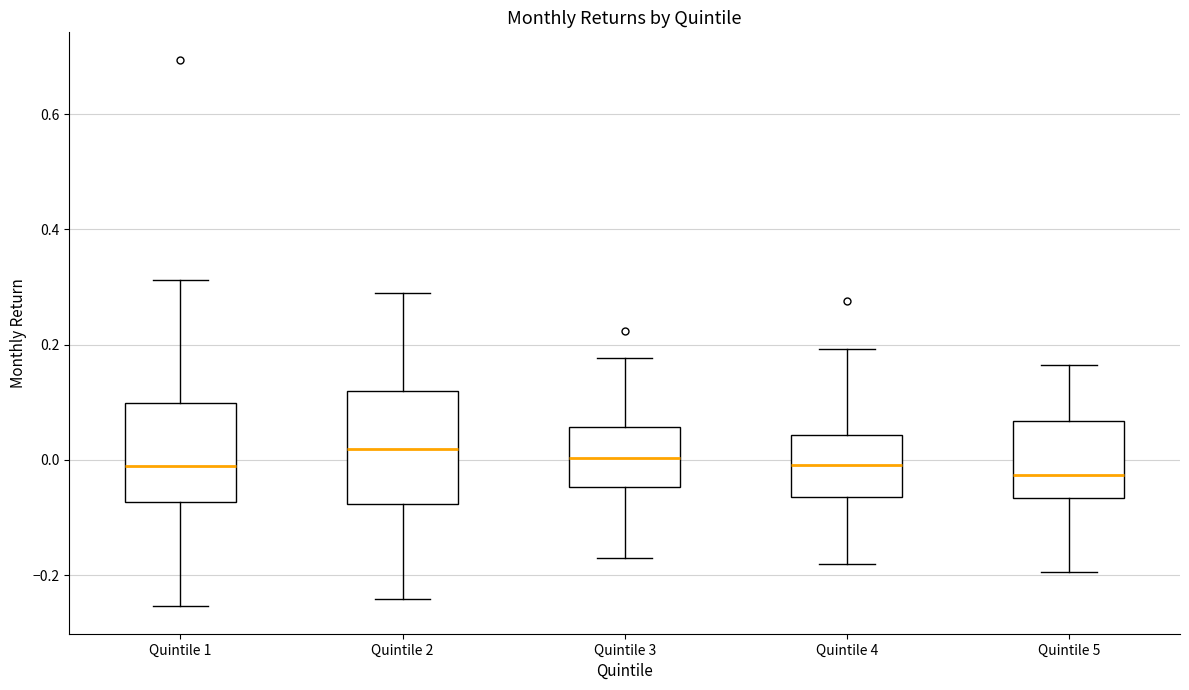

Where is the upper edge of the box for Quintile 2 on the y-axis? The values are not printed on the chart, so give them approximately, as read against the axis.

0.12